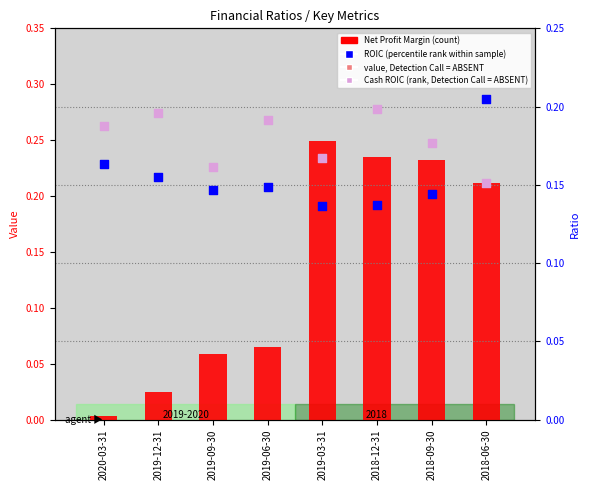

What is the total value across all series at 2019-06-30?

0.4